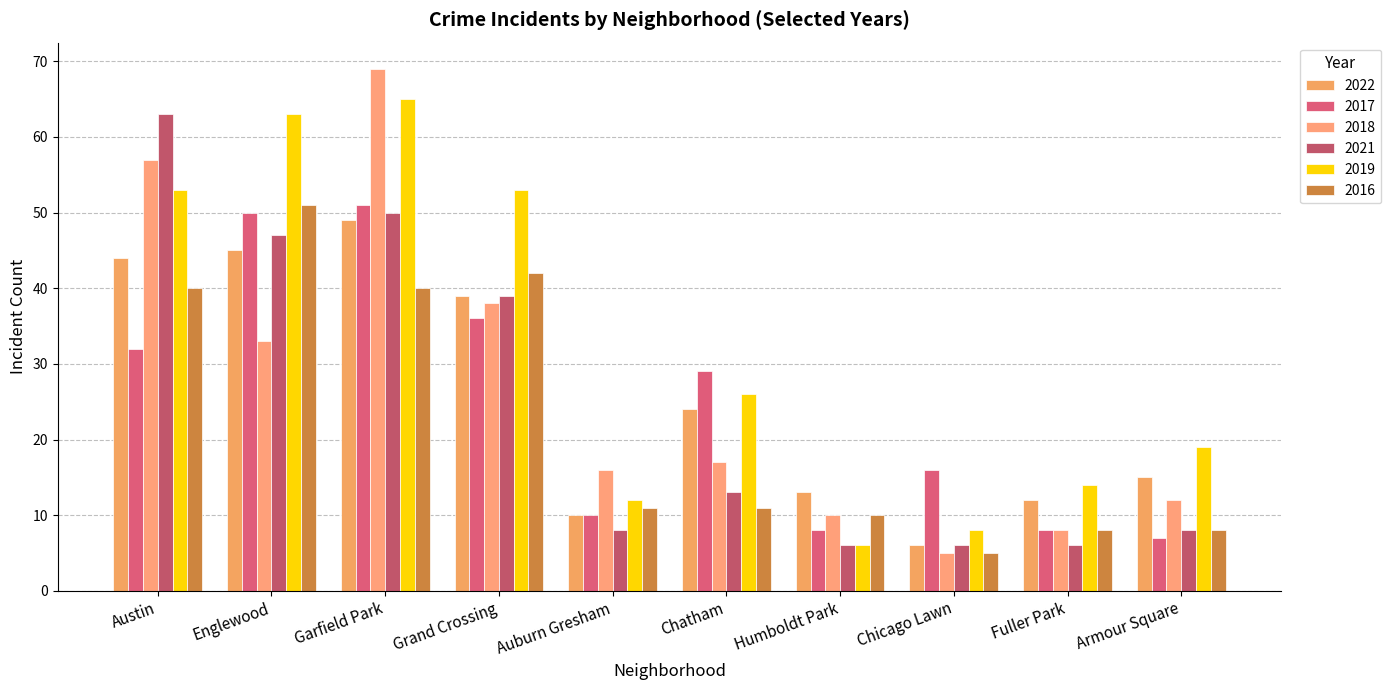

The value of 2016 at Auburn Gresham is 11. True or false?

True